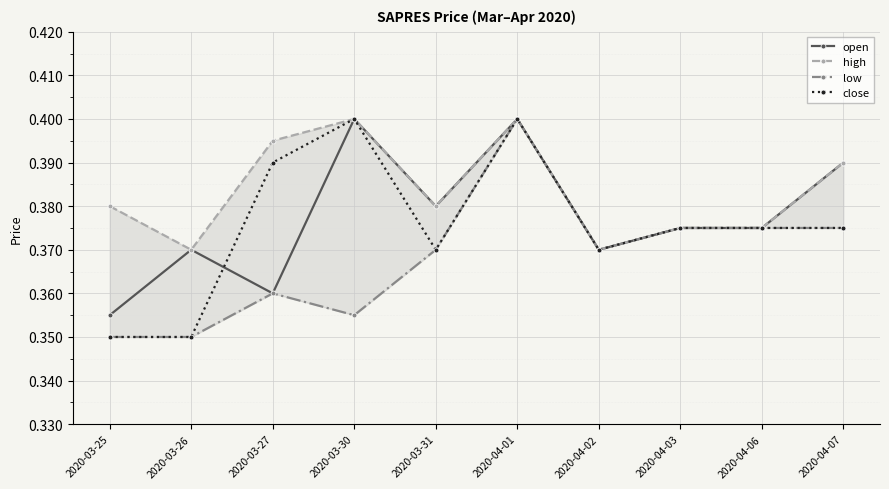

Which has a higher value, 2020-04-06 or 2020-04-02?

2020-04-06